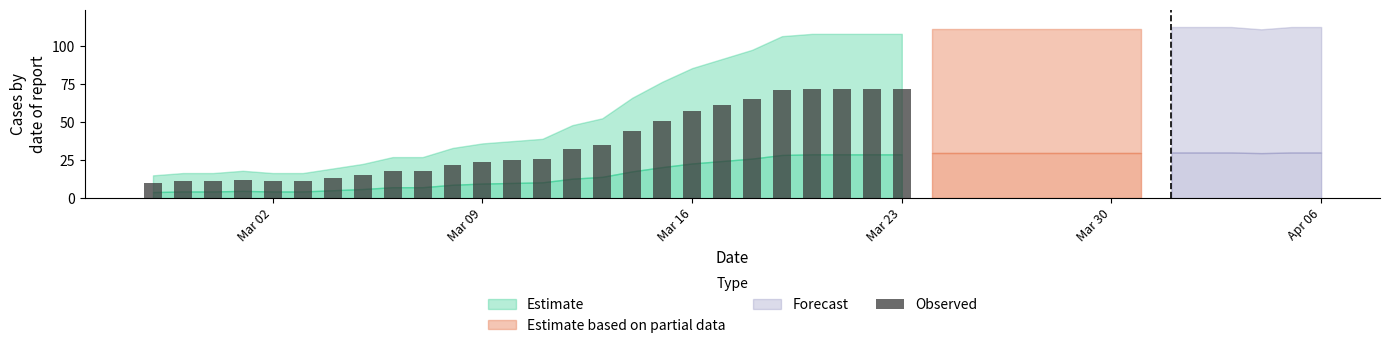

What is the difference between the maximum and minimum values?

62